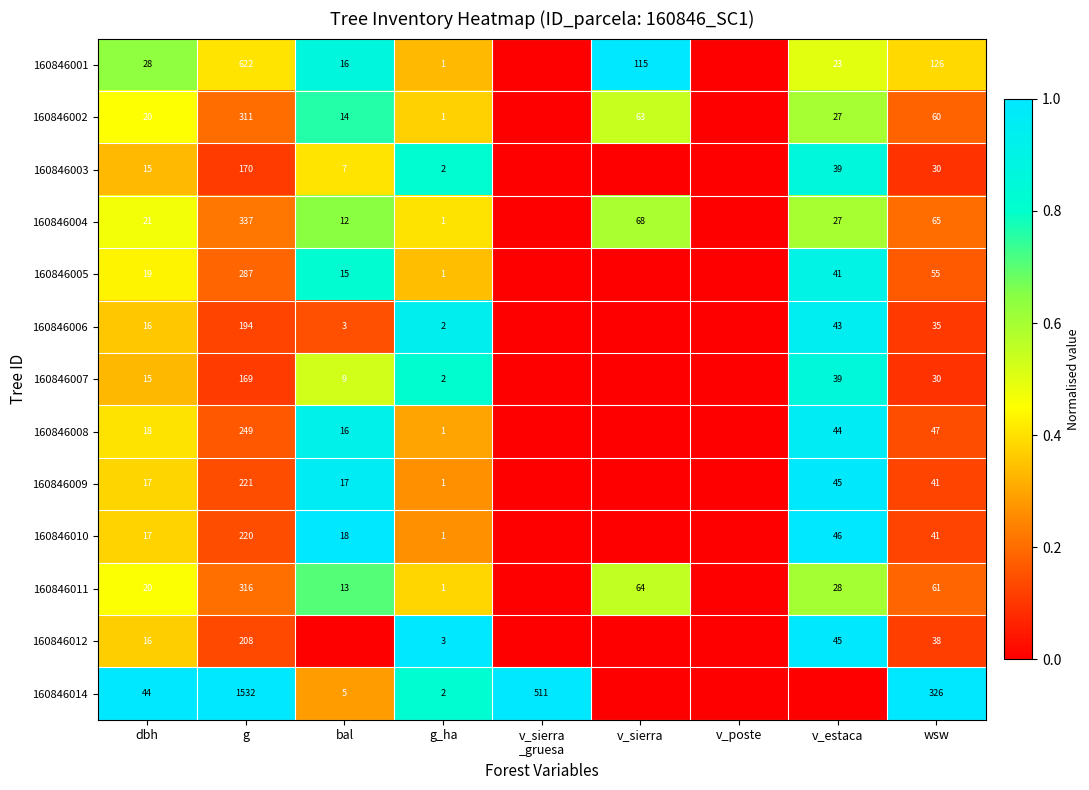

What is the sum of the 160846002 values at bal and g?

325